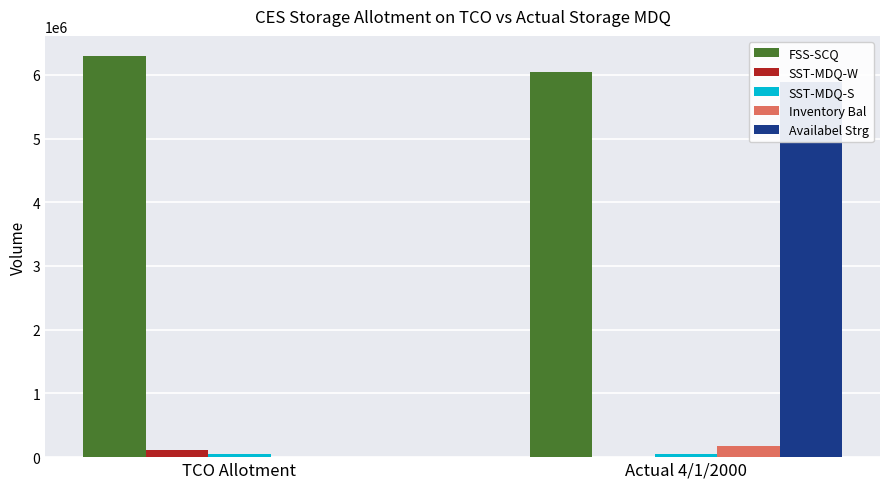

Which category has the highest value across all series?

TCO Allotment